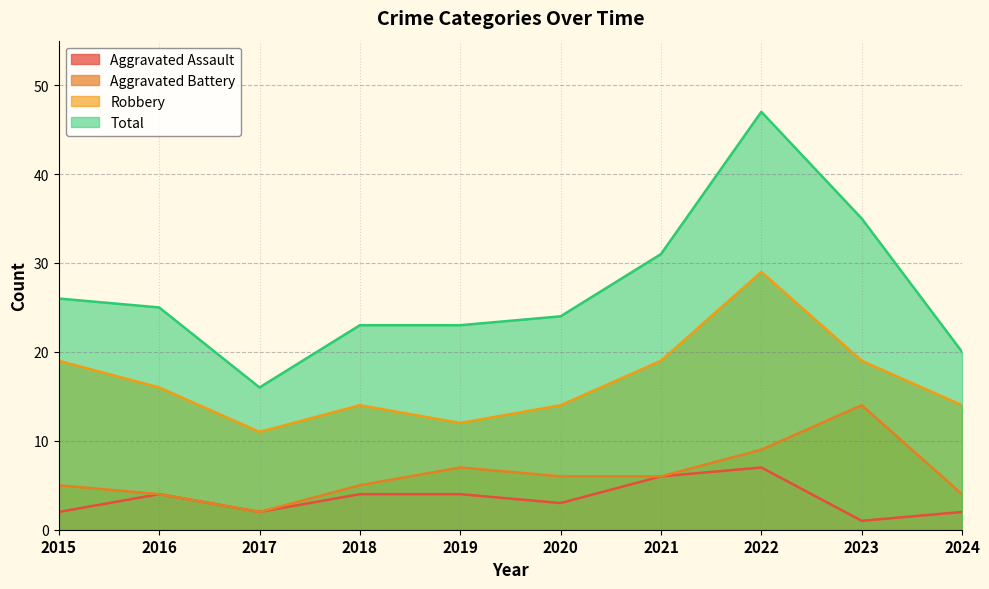

What is the sum of all Robbery values?

167